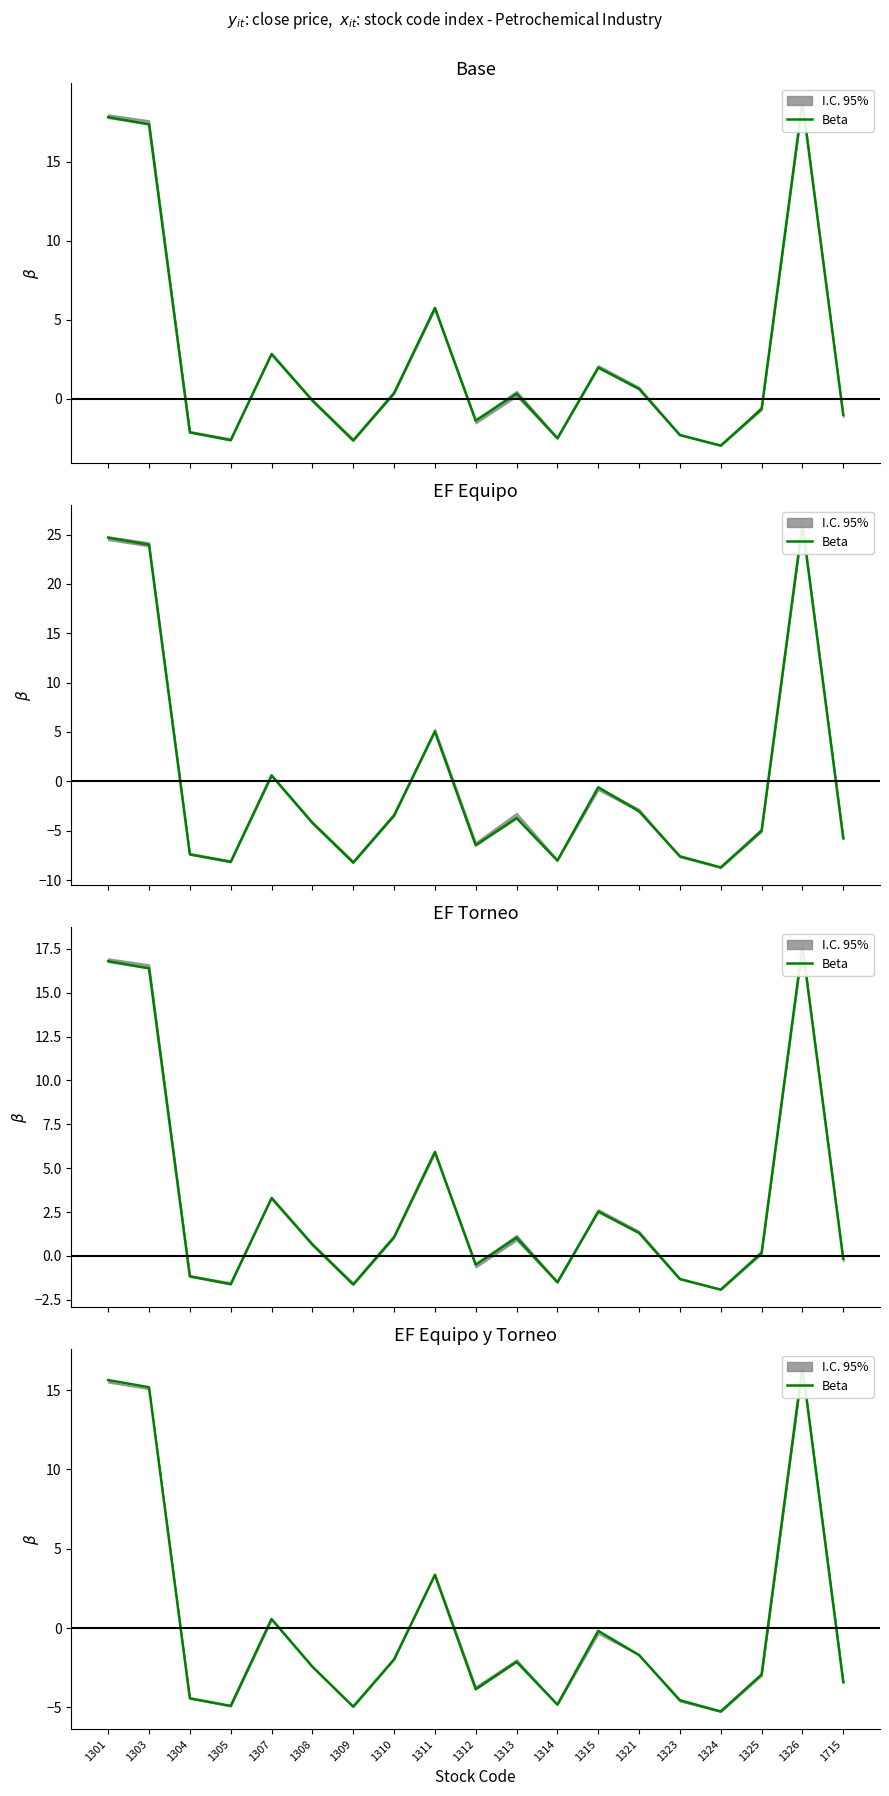

Count the number of data series in this chart.

1